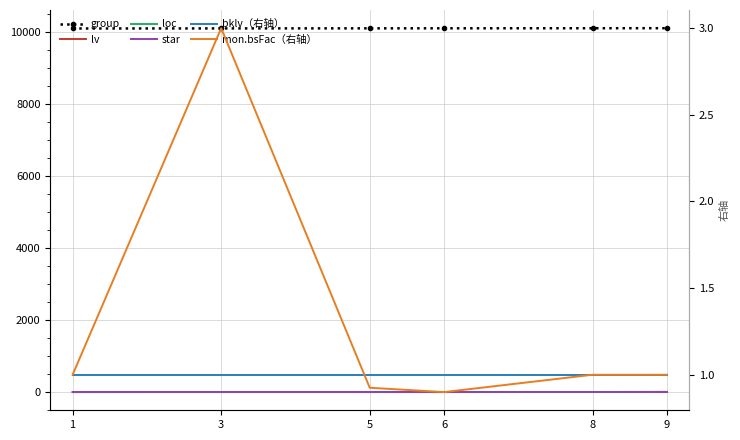

What is the difference between the maximum and second lowest values in the group series?

6.0